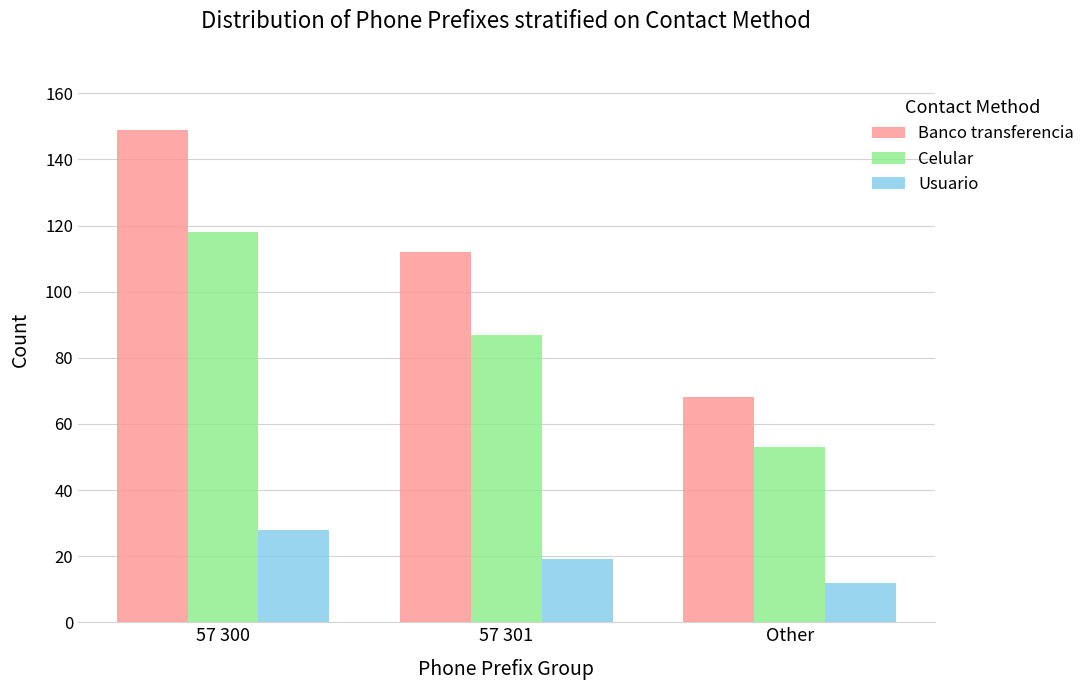

Is it true that Usuario equals 12 at Other?

True